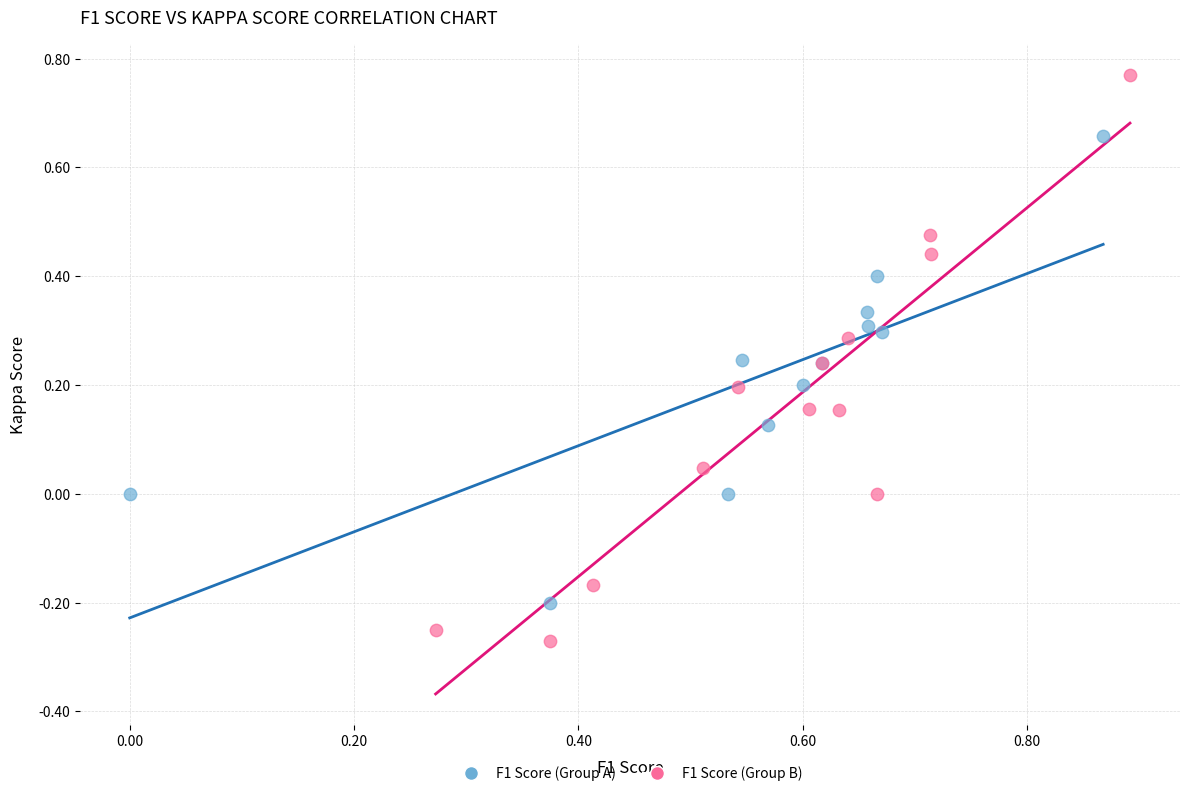

Which series reaches the minimum Y coordinate?

F1 Score (Group B)